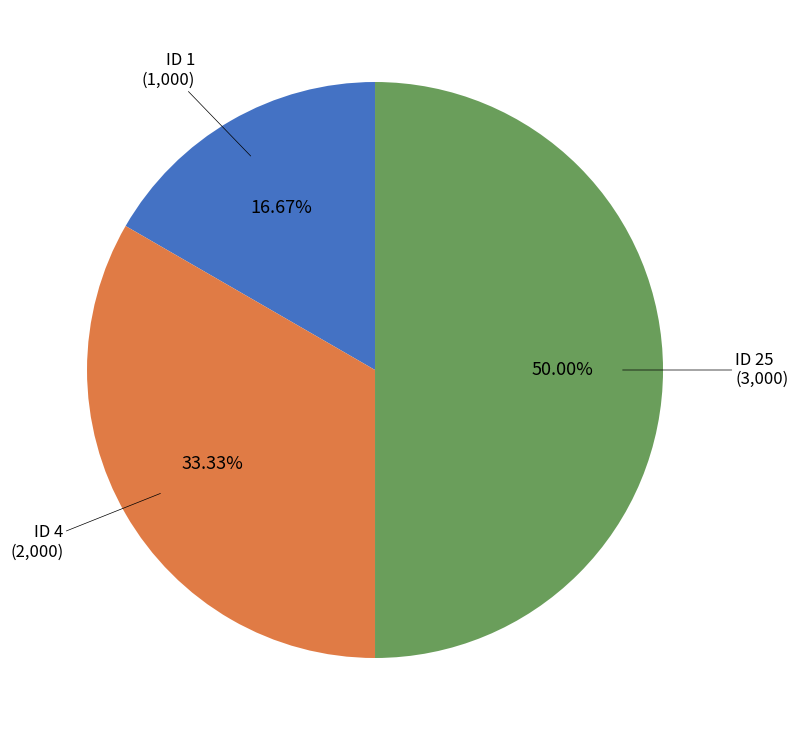

Which category has the biggest portion of the pie?

25